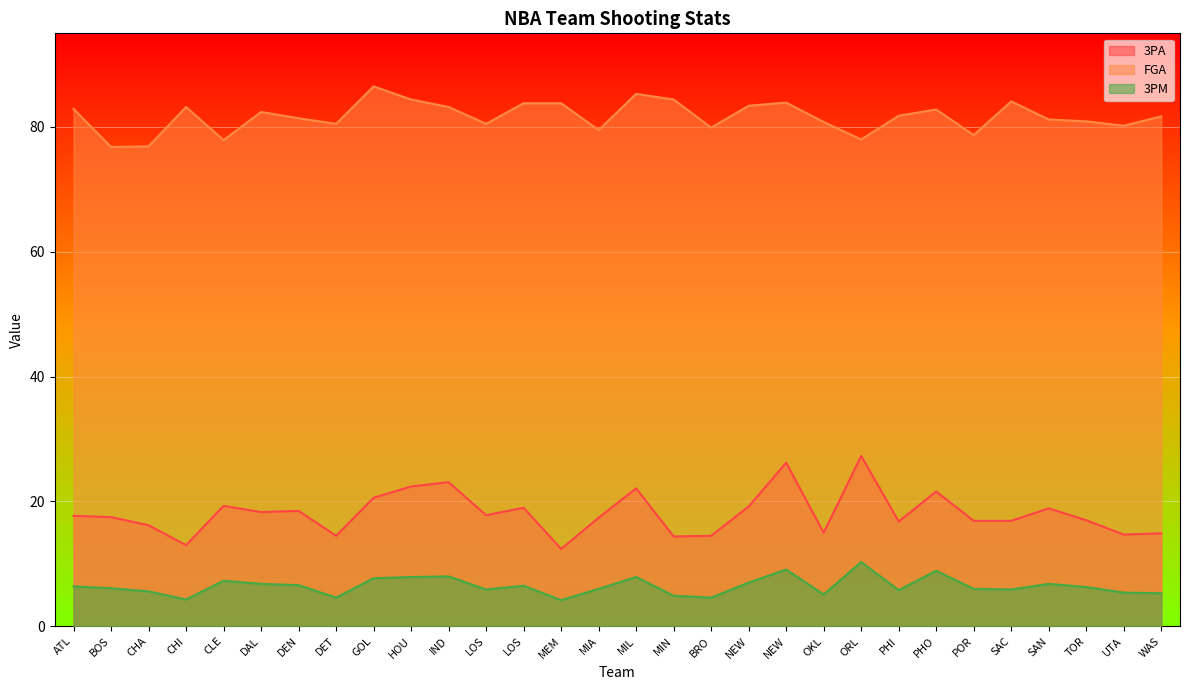

What is the value of the 3PM point at the 20th from the left?

9.1